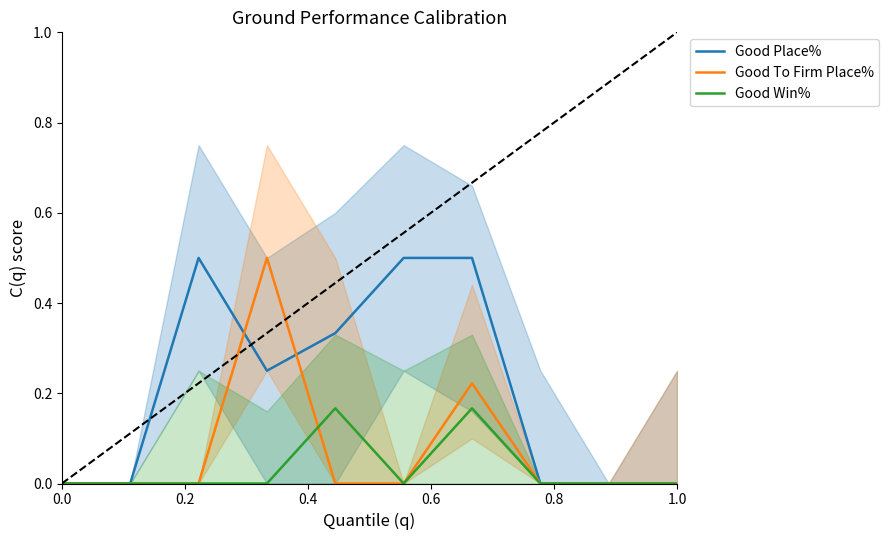

Rank the series by their average value, from highest to lowest.

Good Place%, Good To Firm Place%, Good Win%